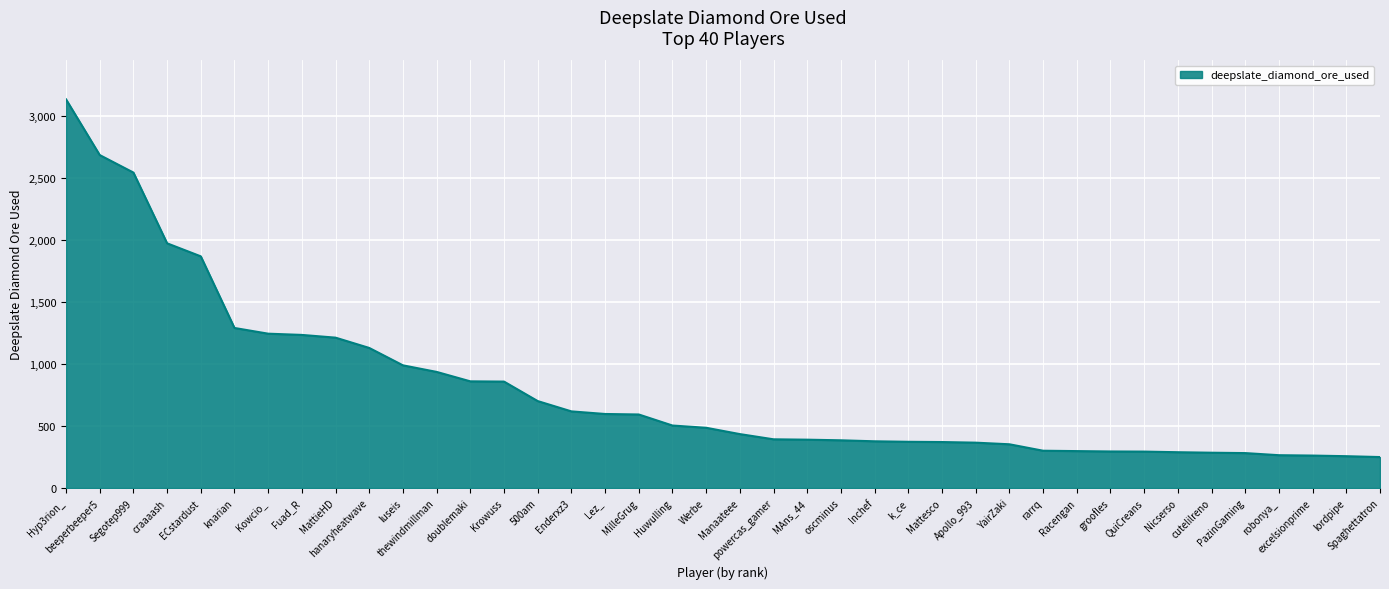

Which has a higher value, thewindmillman or Krowuss?

thewindmillman